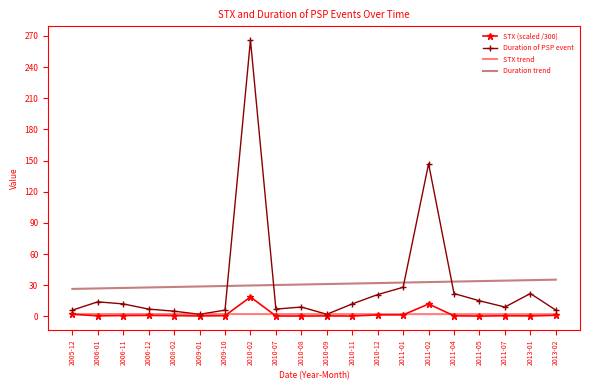

Which series has the widest spread of values?

Duration of PSP event